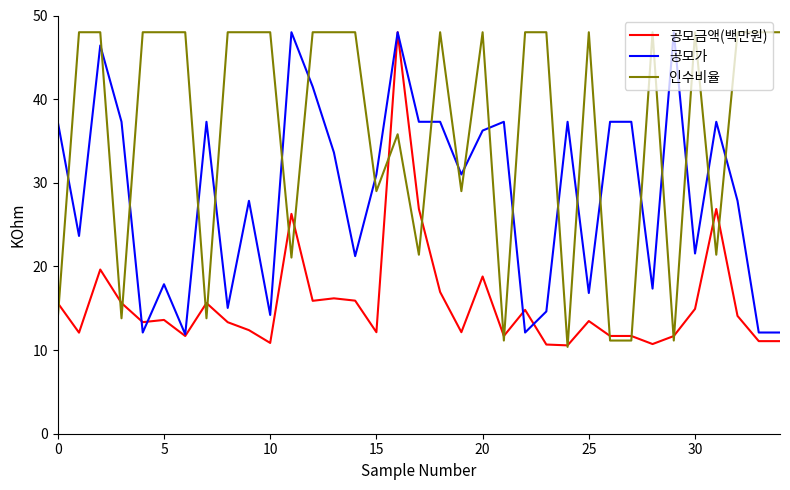

What is the maximum value for 공모금액(백만원)?

48.0